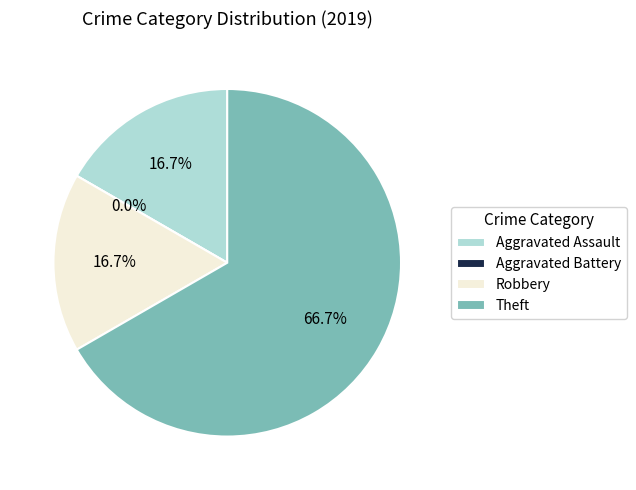

Which slice represents more than half of the pie?

Theft